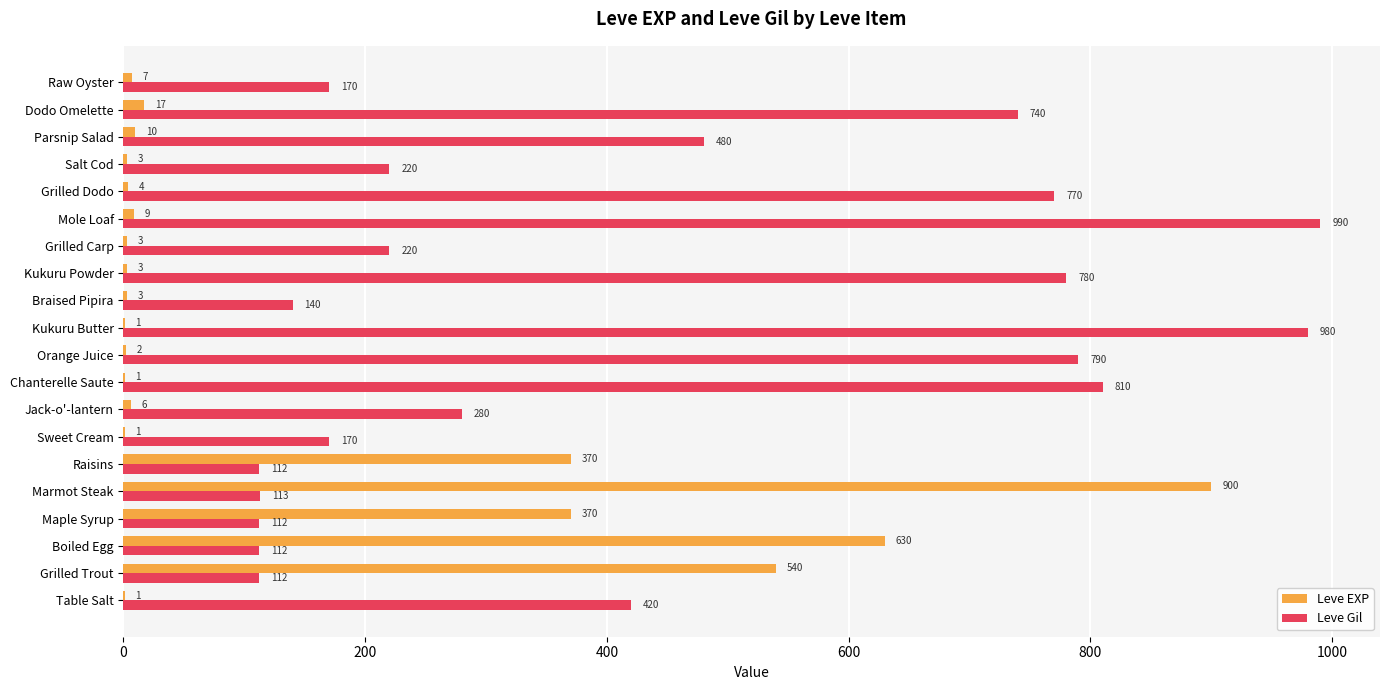

Where is Leve Gil nearest to the value 551?

Parsnip Salad